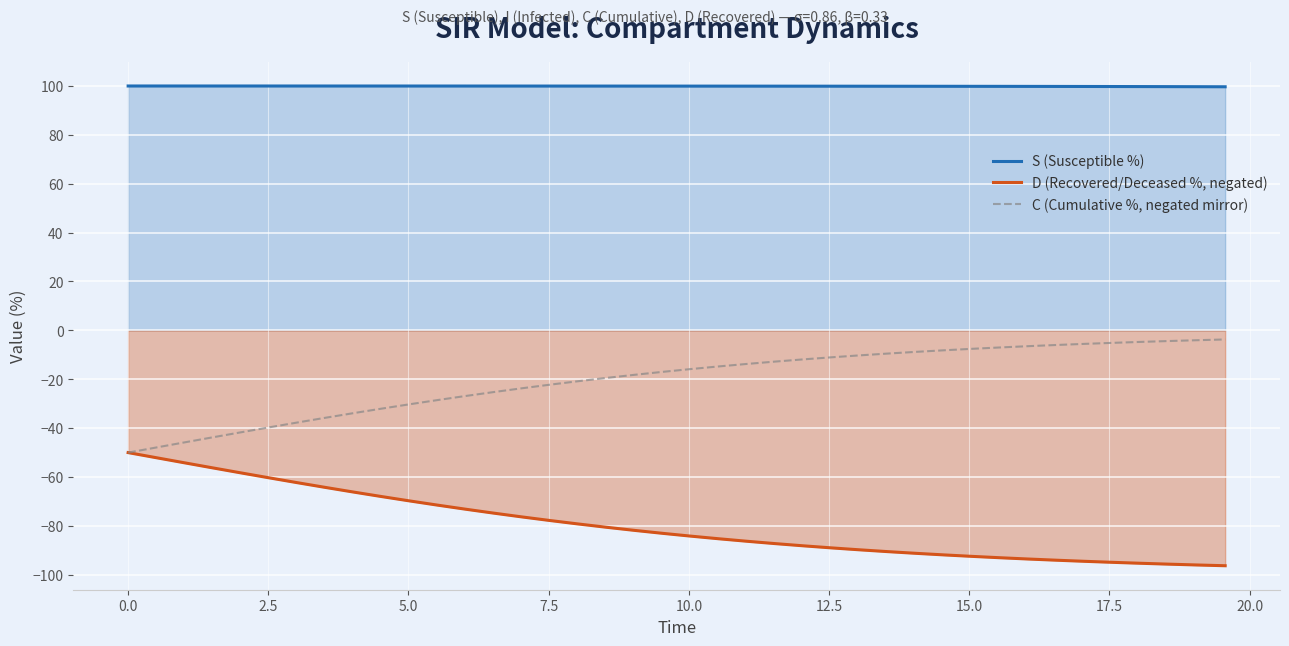

What are all the series names shown in the legend?

S (Susceptible %), D (Recovered/Deceased %, negated), C (Cumulative %, negated mirror)